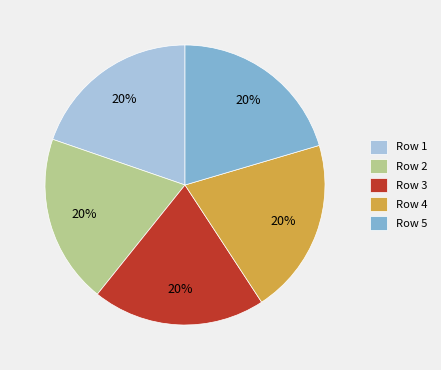

How many slices are in this pie chart?

5